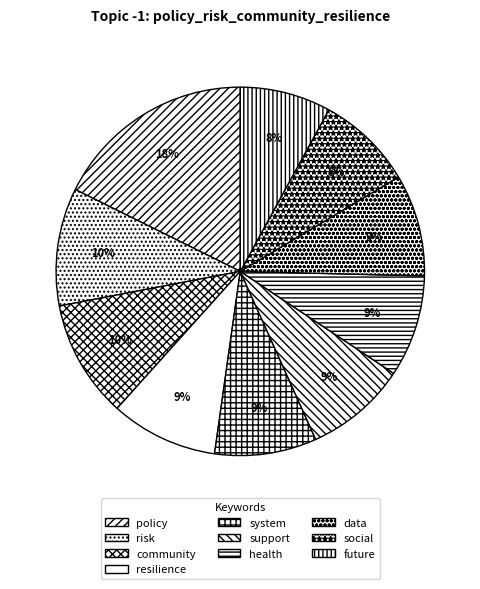

What percentage do health and policy together represent?

26.6%